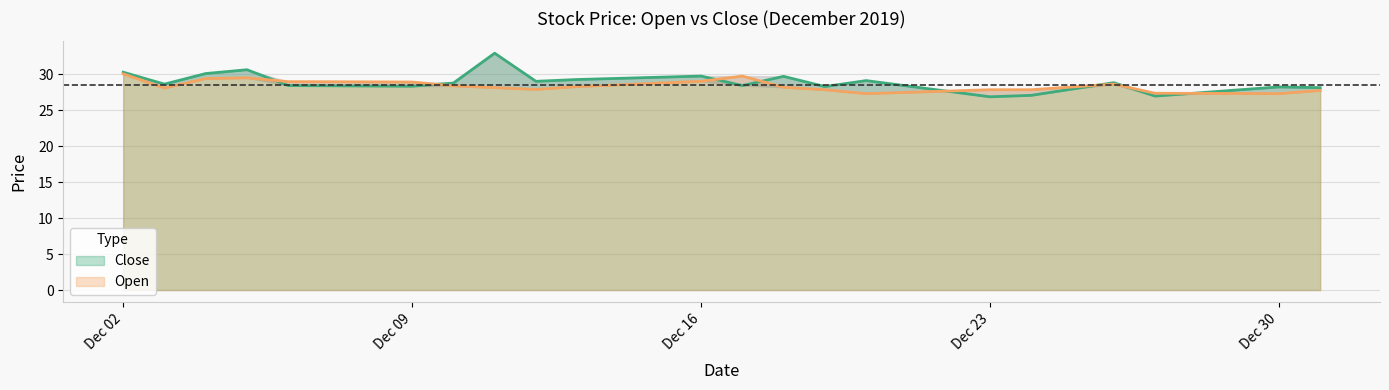

How many lines are shown in the chart?

2